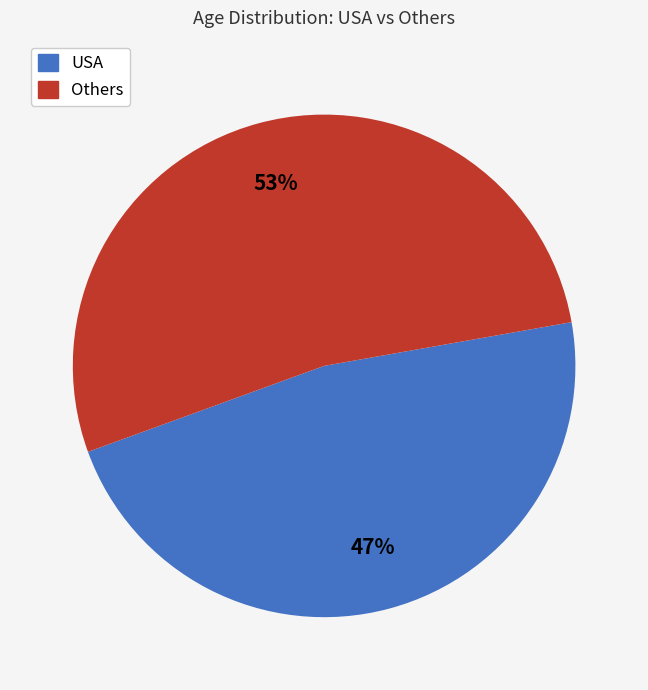

To the nearest percent, what is the difference between the largest and smallest slice percentages?

6%